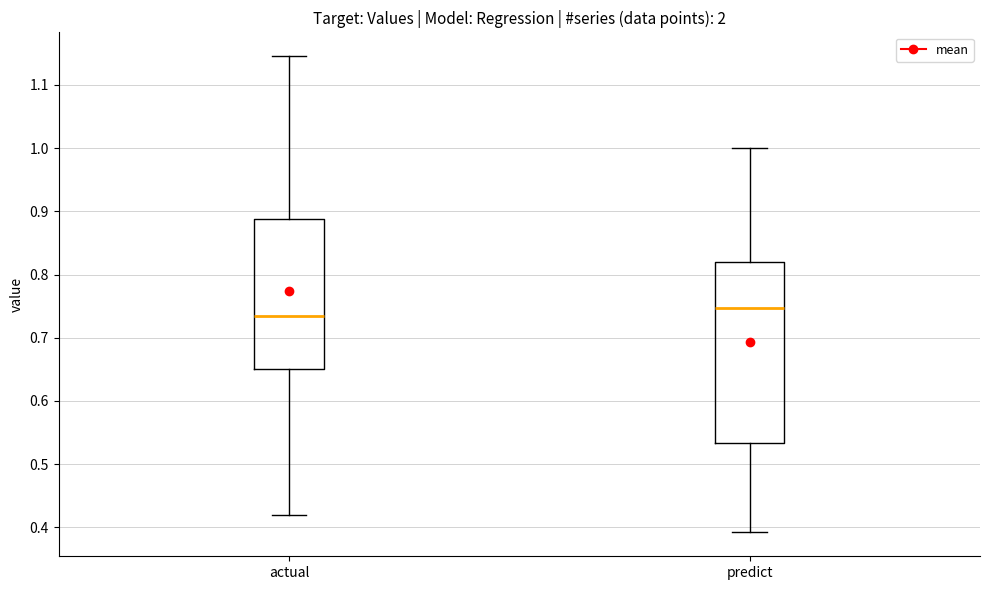

Where does the upper whisker of the box for predict end on the y-axis? The values are not printed on the chart, so give them approximately, as read against the axis.

1.00